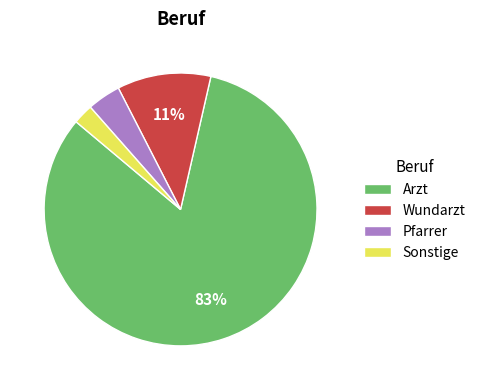

To the nearest percent, what portion does Wundarzt represent?

11%